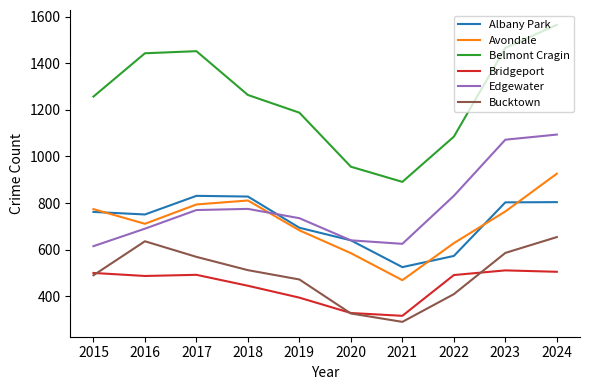

What is the sum of the Bucktown values at 2024 and 2022?

1063